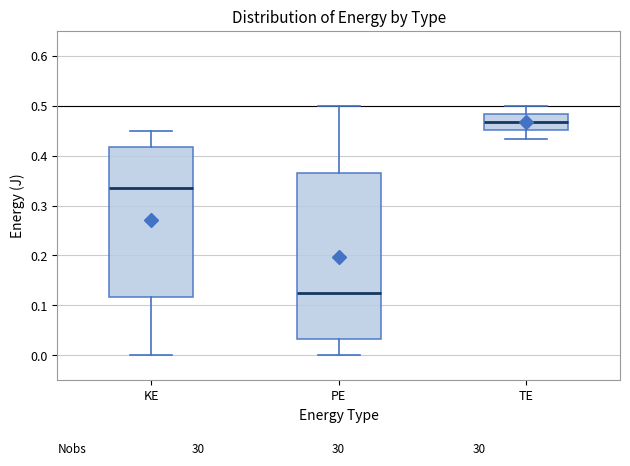

Where does the median line of the box for KE sit on the y-axis? The values are not printed on the chart, so give them approximately, as read against the axis.

0.33